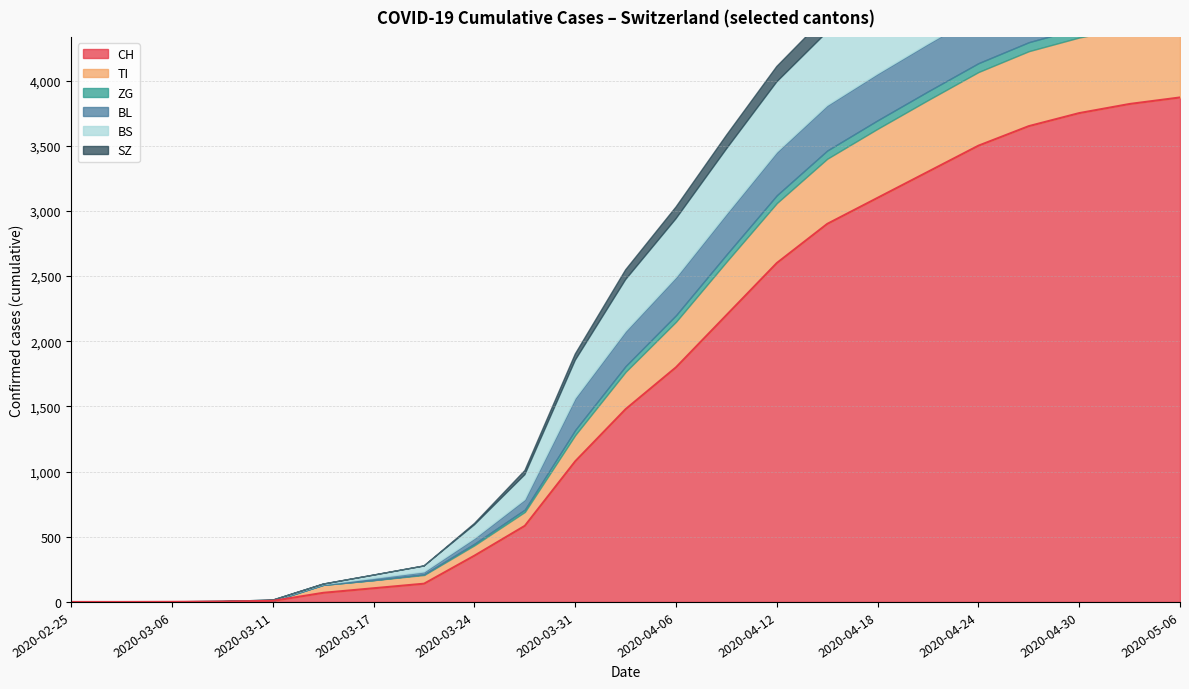

Which label corresponds to the smallest value in the chart?

2020-02-25